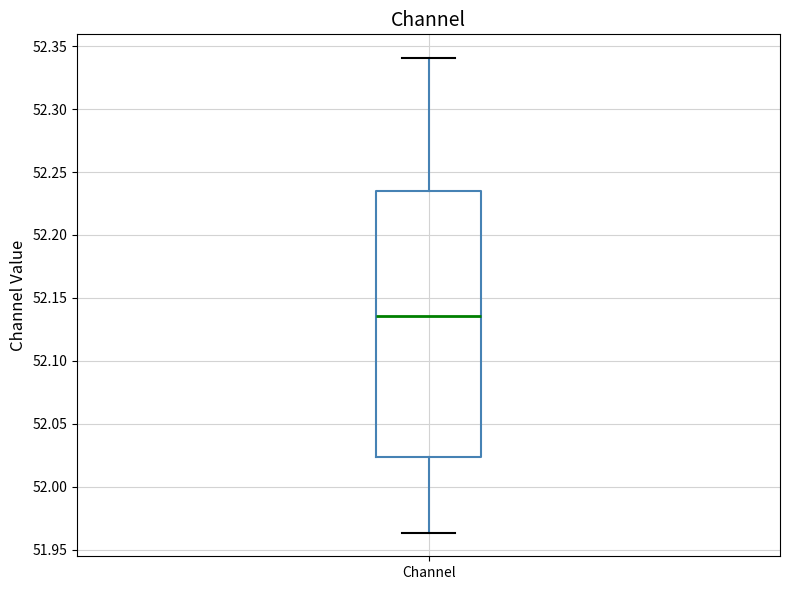

Transcribe this box plot: give where the median line is, the range the box spans, and where the two whiskers end, as read against the y-axis. The values are not printed on the chart, so give them approximately, as read against the axis.

median 52.135, box 52.025 to 52.235, whiskers 51.965 to 52.340